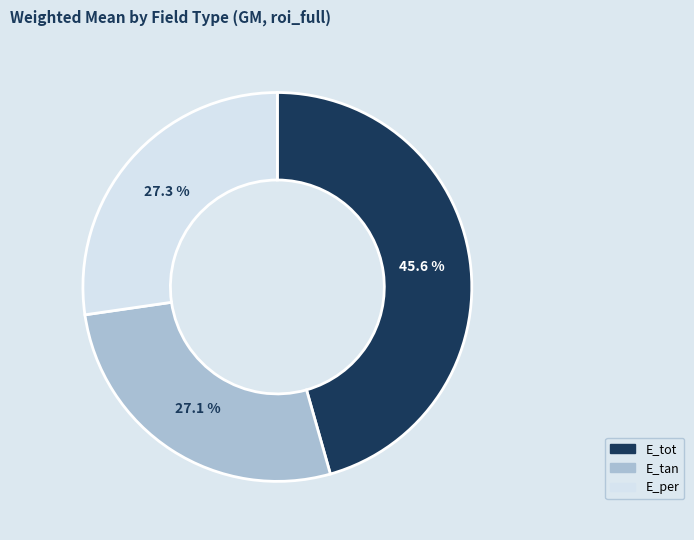

Count the number of slices in the pie.

3